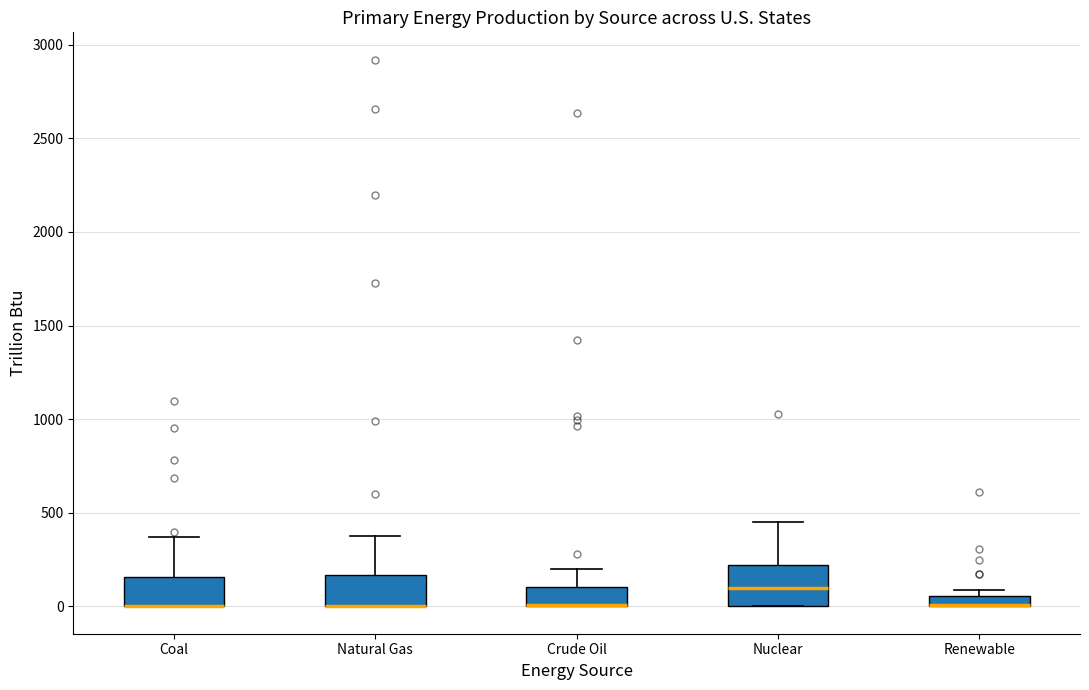

Where is the lower edge of the box for Crude Oil on the y-axis? The values are not printed on the chart, so give them approximately, as read against the axis.

0